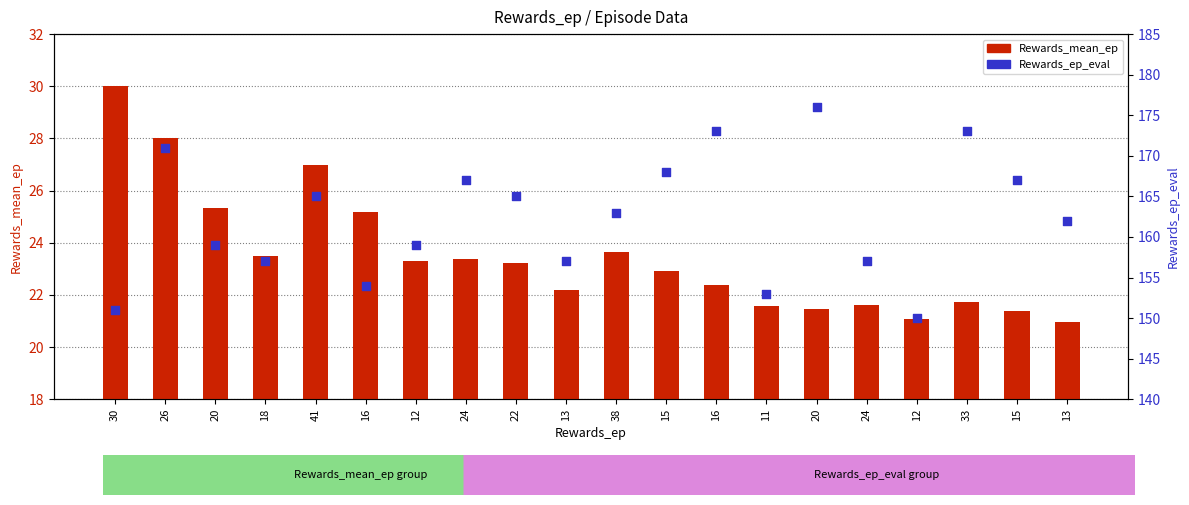

At how many categories does at least one series exceed 93?

20